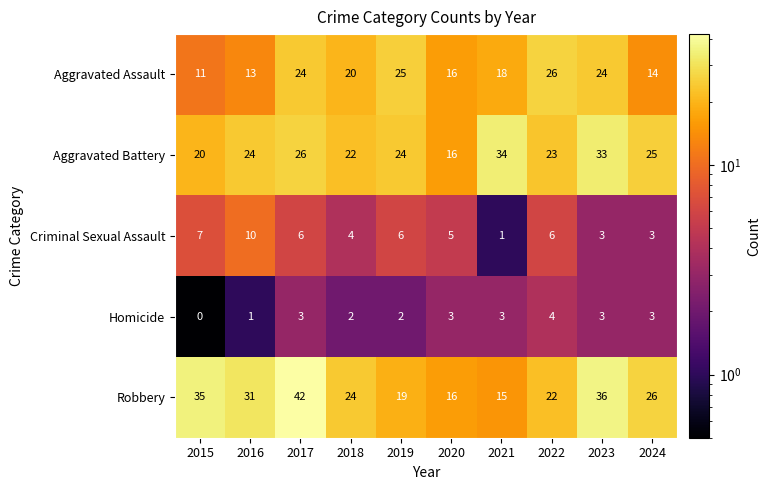

How many data points does each series have?

10